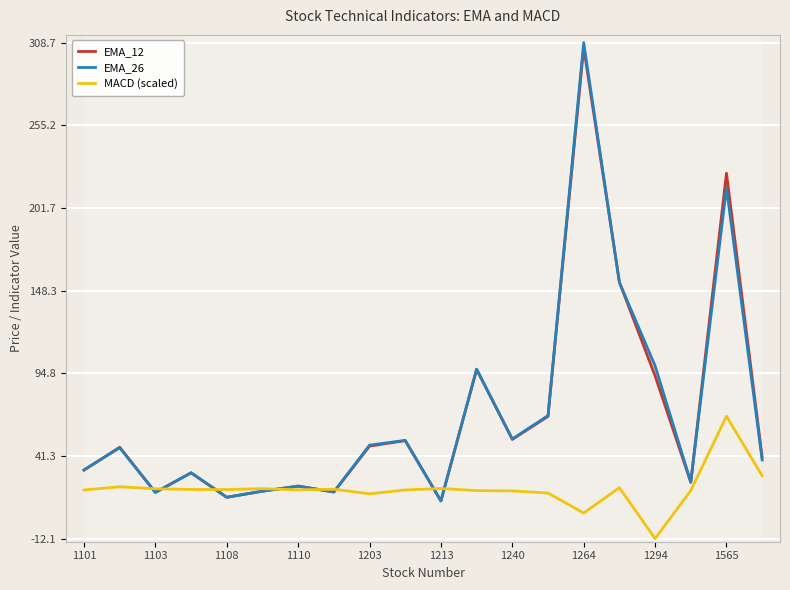

Where does the MACD (scaled) series first go above 19?

1101